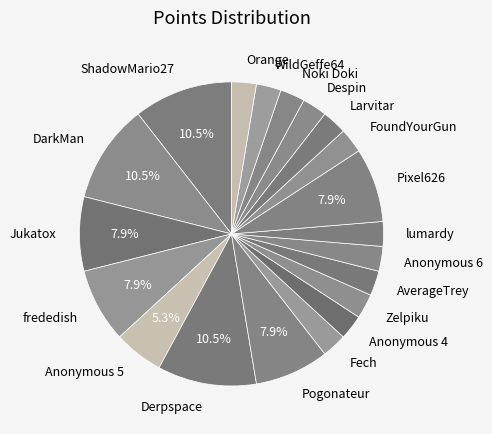

How many slices are in this pie chart?

20